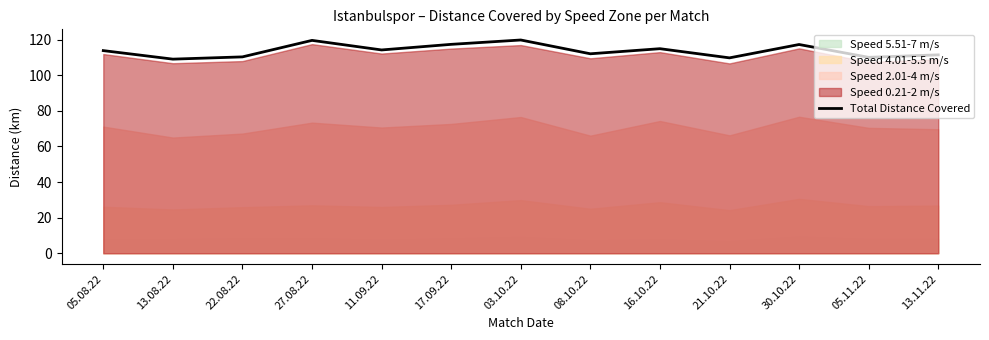

What is the ratio of the value at 30.10.22 to the value at 13.11.22?

1.1